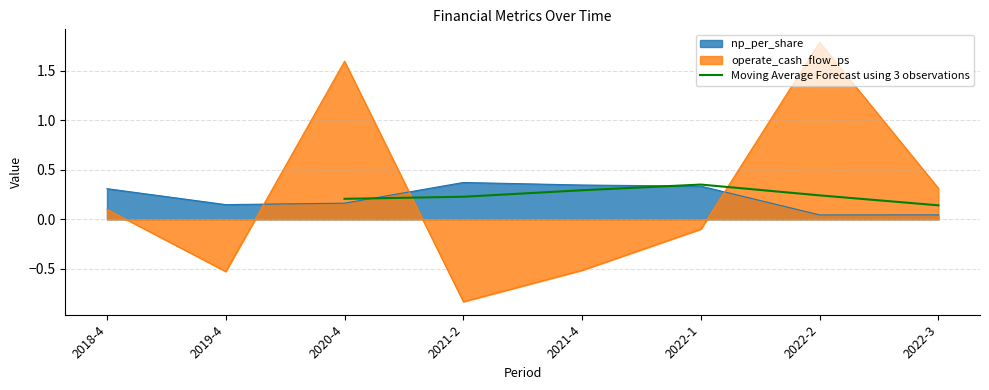

Is it true that Moving Average Forecast using 3 observations equals 0.5 at 2021-4?

False